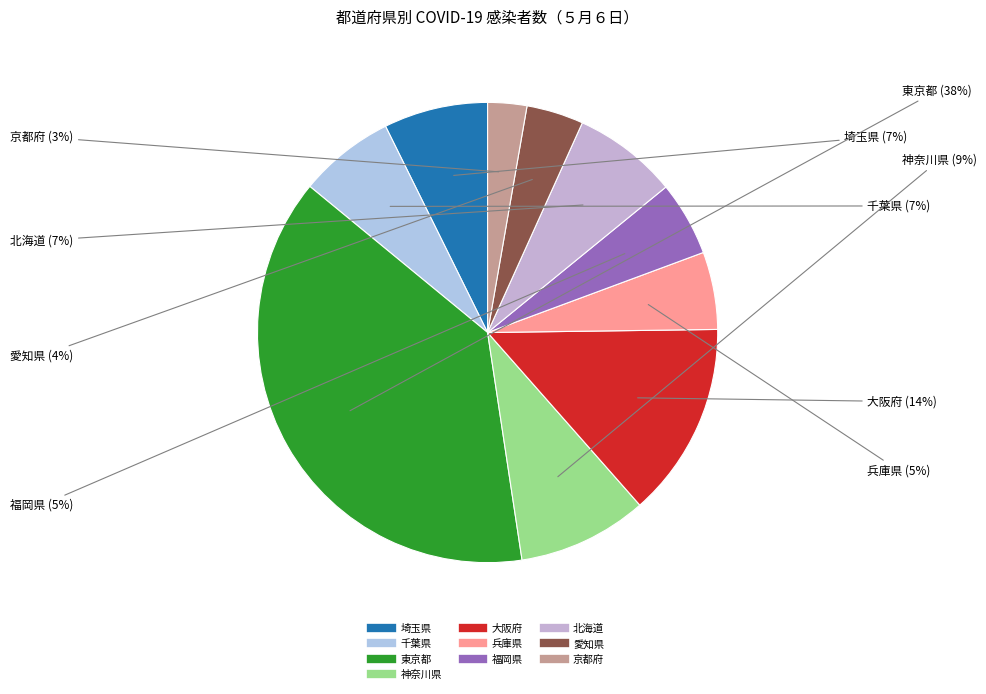

To the nearest percent, what is the average slice percentage?

10%